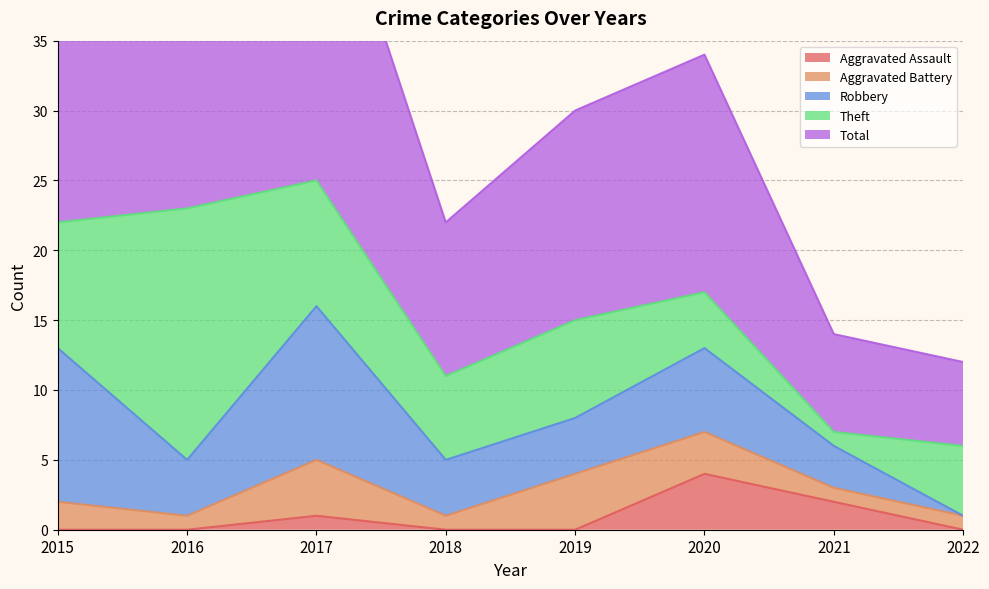

Reading left to right, transcribe all the data shown in this chart.

Aggravated Assault: 2015=0	2016=0	2017=1	2018=0	2019=0	2020=4	2021=2	2022=0
Aggravated Battery: 2015=2	2016=1	2017=4	2018=1	2019=4	2020=3	2021=1	2022=1
Robbery: 2015=11	2016=4	2017=11	2018=4	2019=4	2020=6	2021=3	2022=0
Theft: 2015=9	2016=18	2017=9	2018=6	2019=7	2020=4	2021=1	2022=5
Total: 2015=23	2016=23	2017=25	2018=11	2019=15	2020=17	2021=7	2022=6